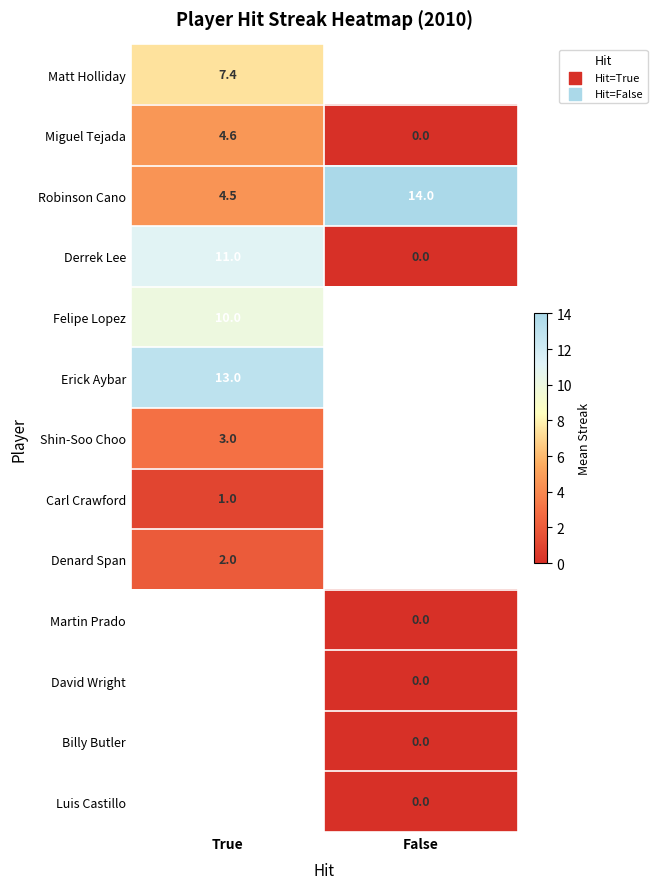

Read the Derrek Lee value at True.

11.0